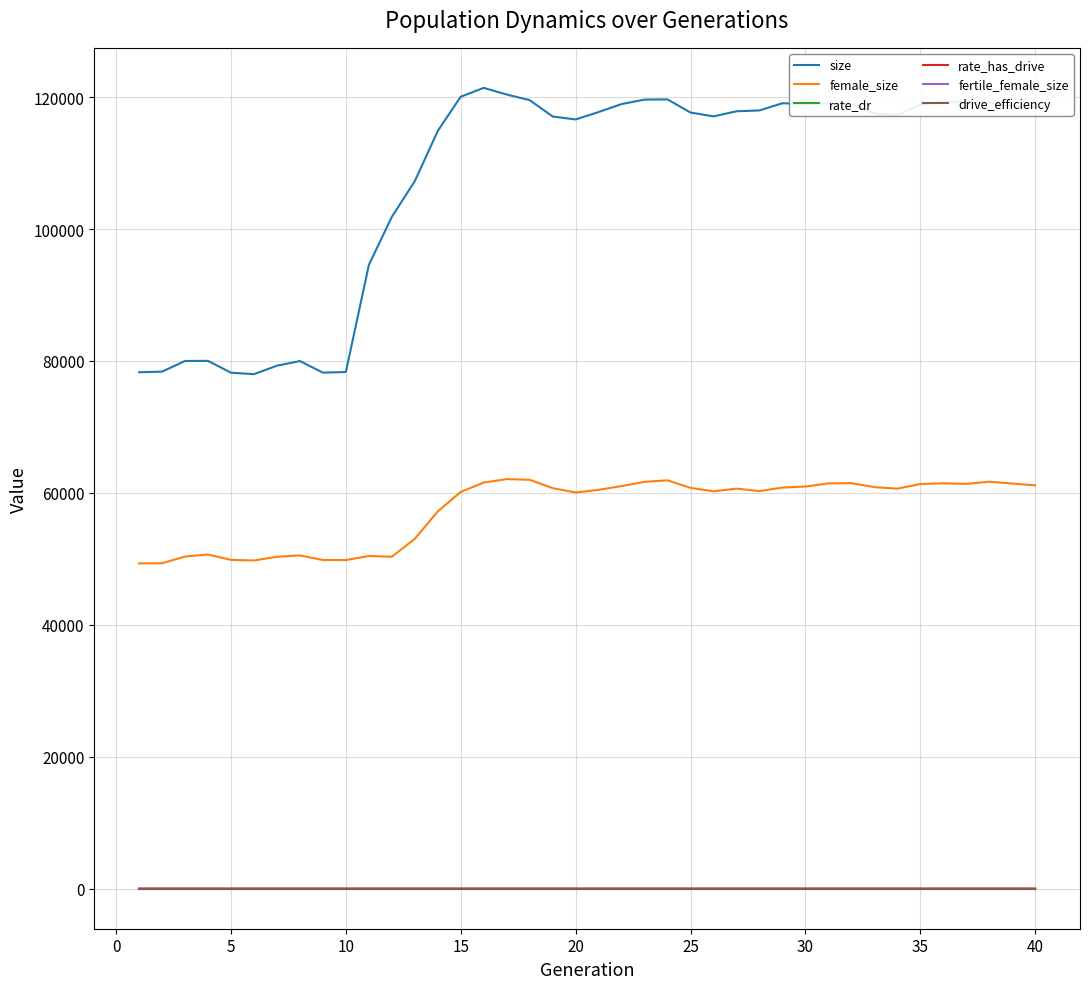

Does the chart have visible grid lines?

Yes